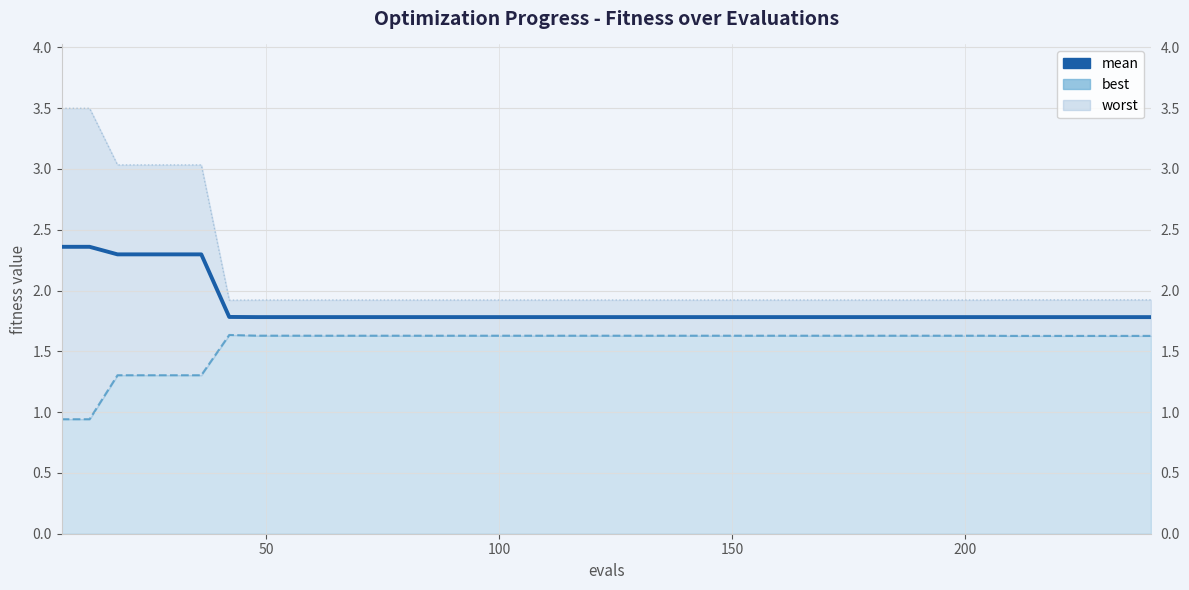

What is the greatest value displayed?

2.4